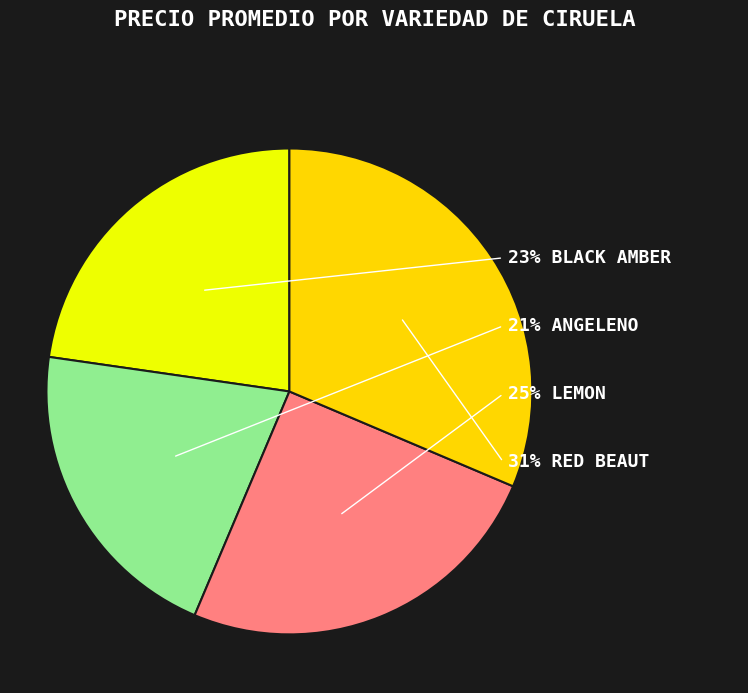

Which category has the biggest portion of the pie?

Red Beaut